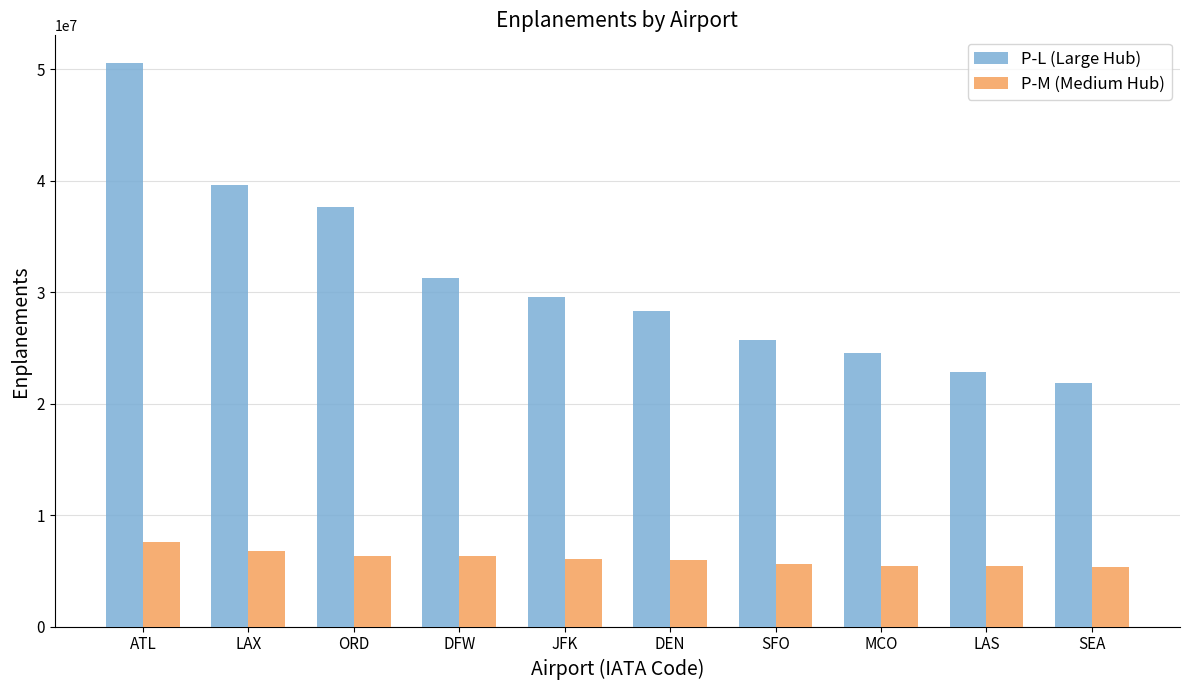

At how many categories does at least one series exceed 16297329?

10